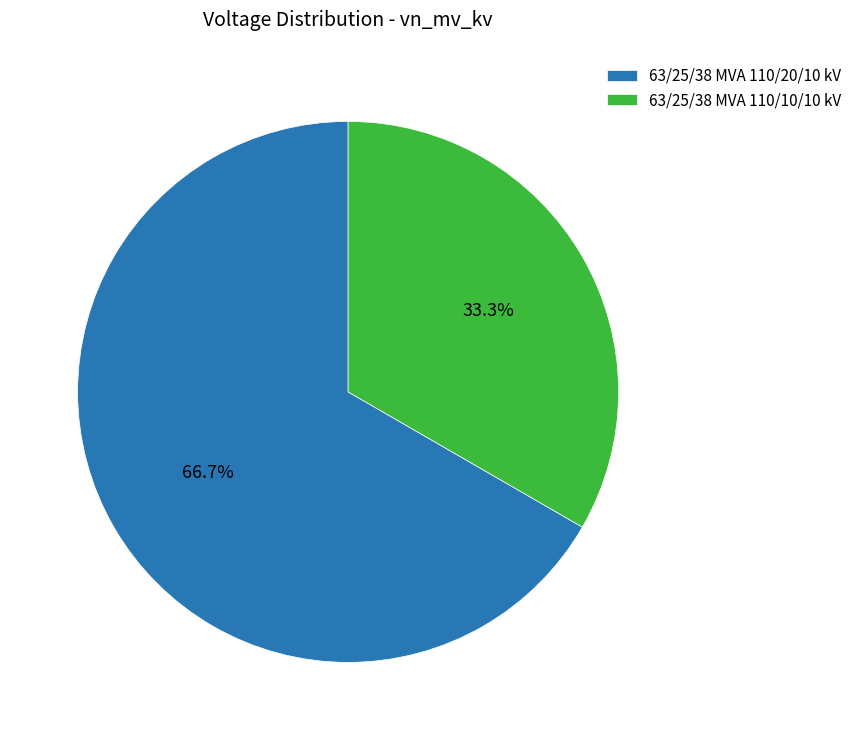

To the nearest percent, what is the difference between the 63/25/38 MVA 110/20/10 kV and 63/25/38 MVA 110/10/10 kV slice percentages?

33%